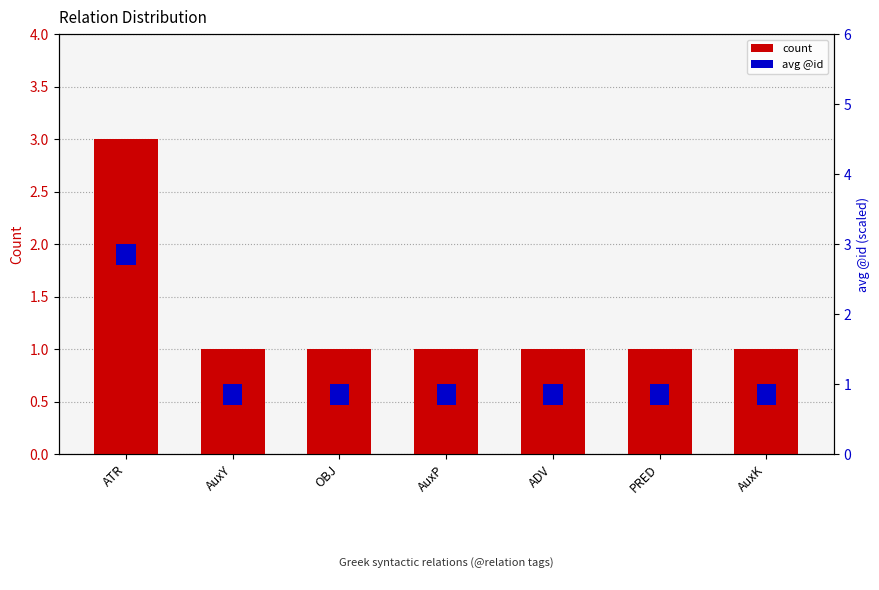

What are all the series names shown in the legend?

count, avg @id